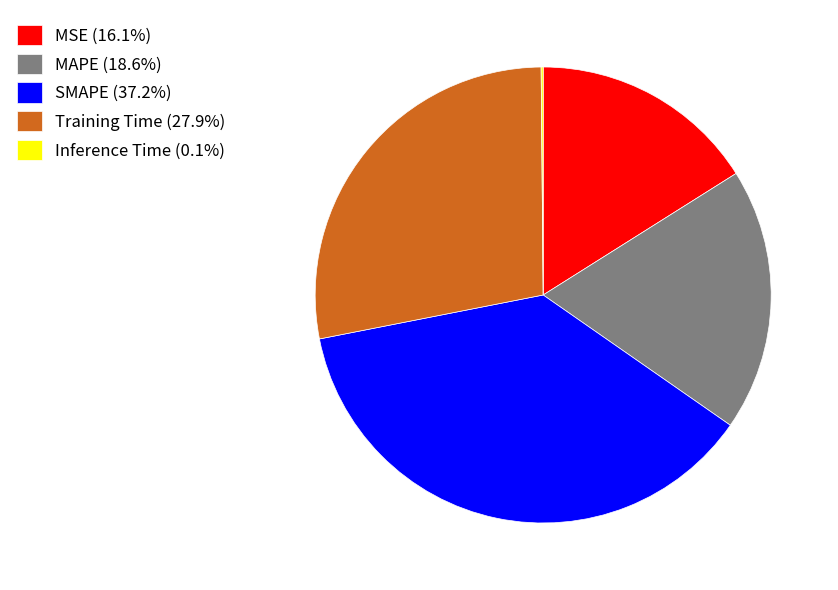

Approximately how many times larger is the value at MSE (16.1%) compared to SMAPE (37.2%)?

0.4